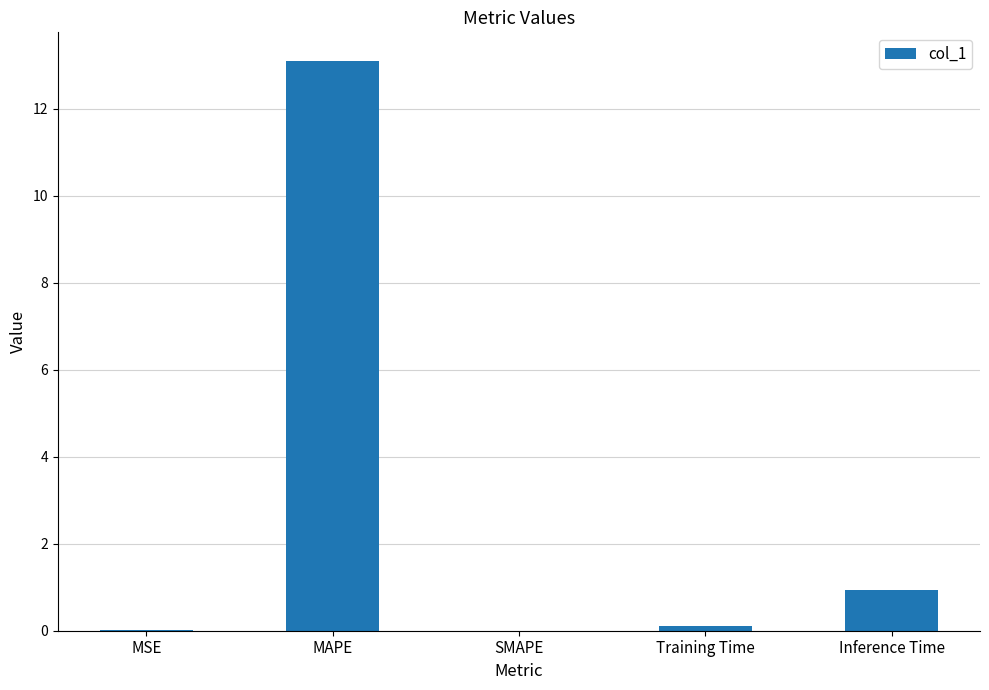

What is the sum of all values?

14.1